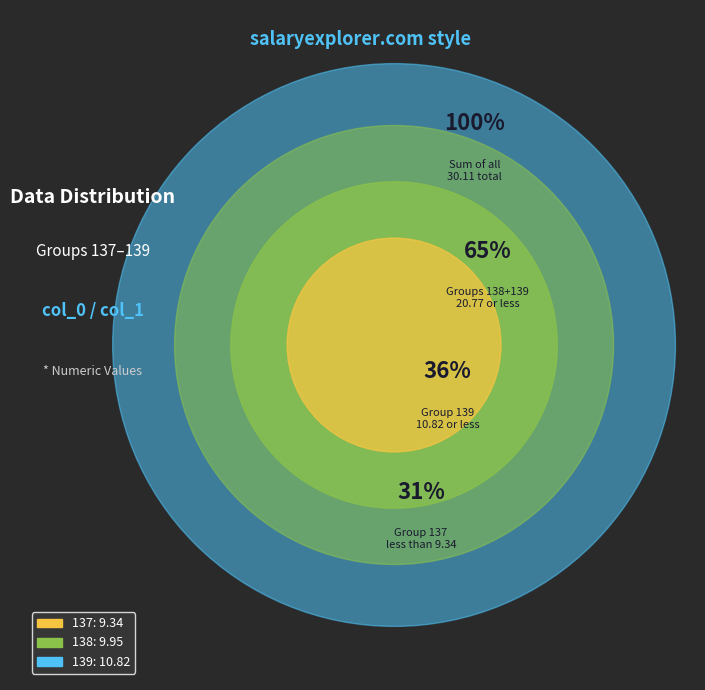

To the nearest percent, what is the combined percentage of 139 and 138?

69%